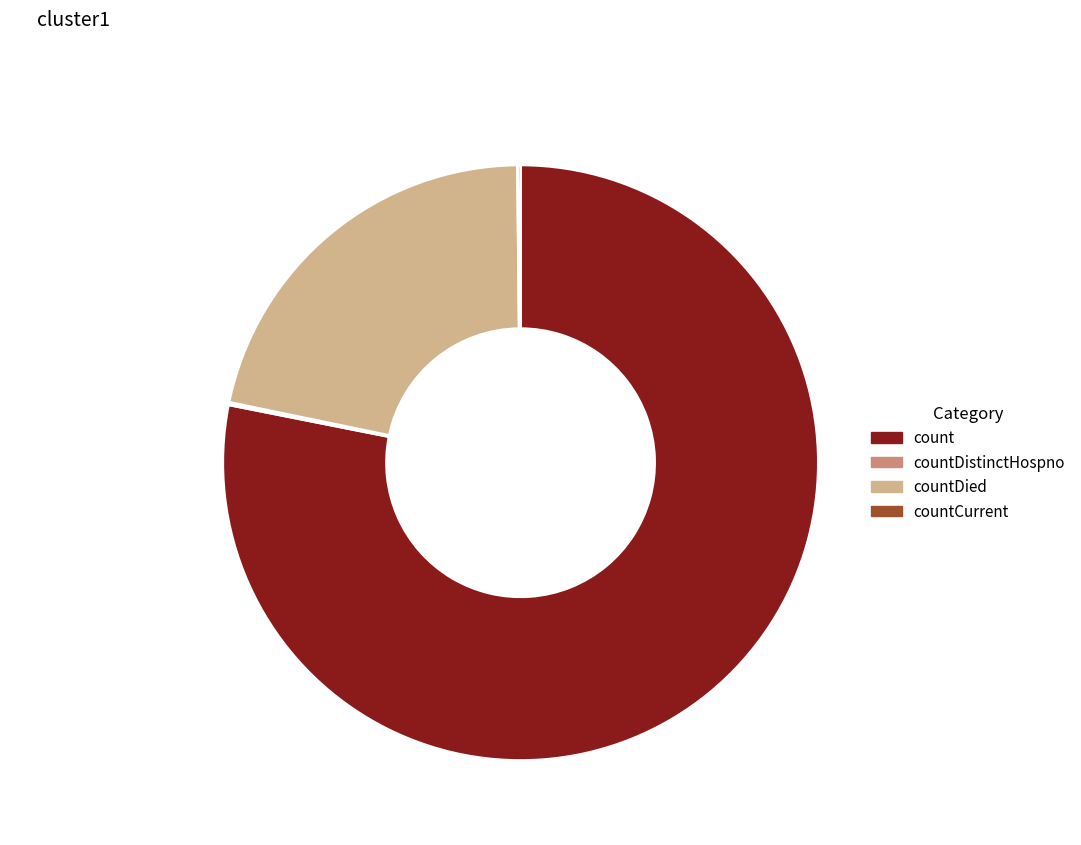

Does count 78.1% represent more than half of the total?

Yes